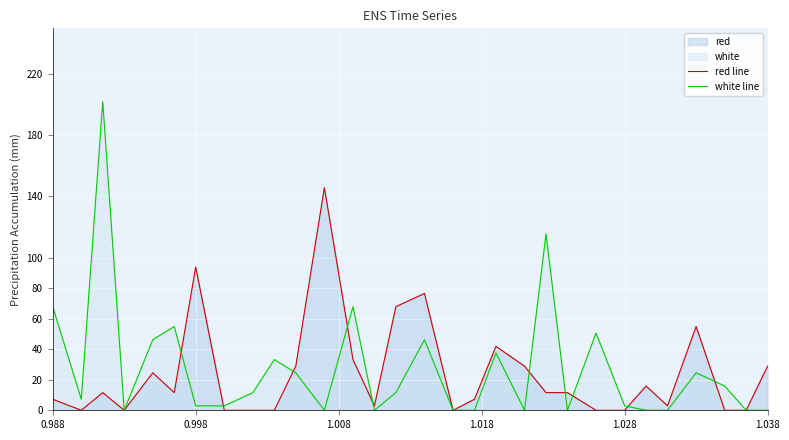

Is the value of white line at 1.028 greater than the value of red line at 1.038?

No